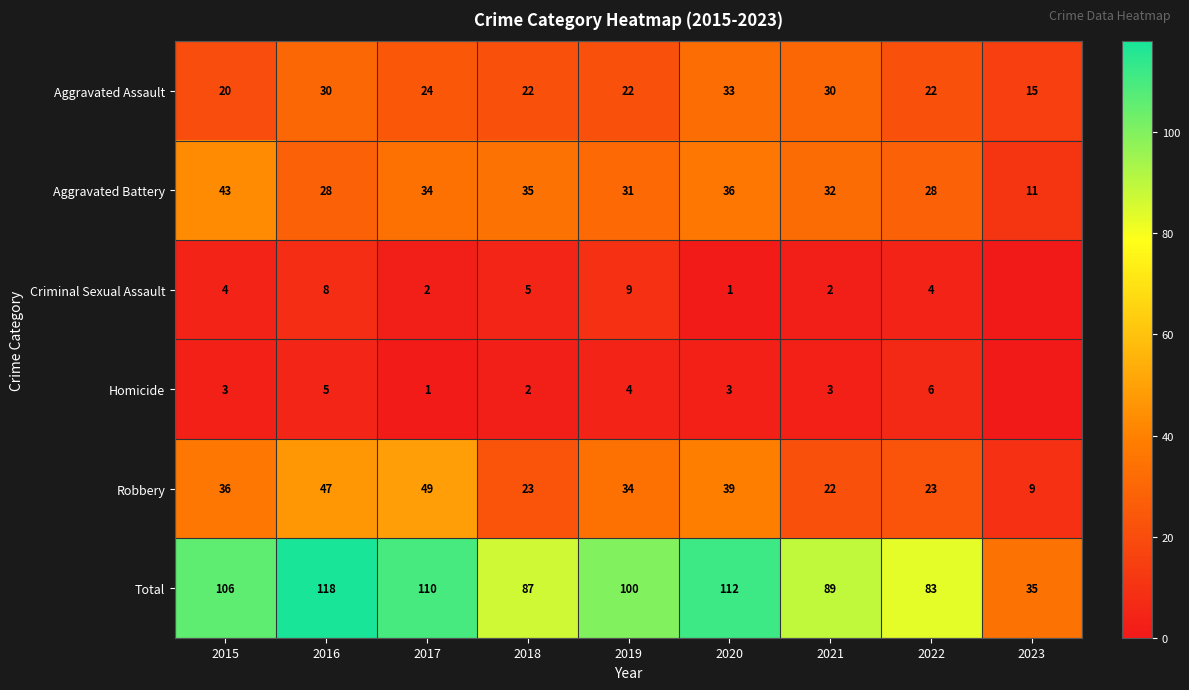

Is the value of Aggravated Assault at 2020 greater than the value of Aggravated Battery at 2020?

No